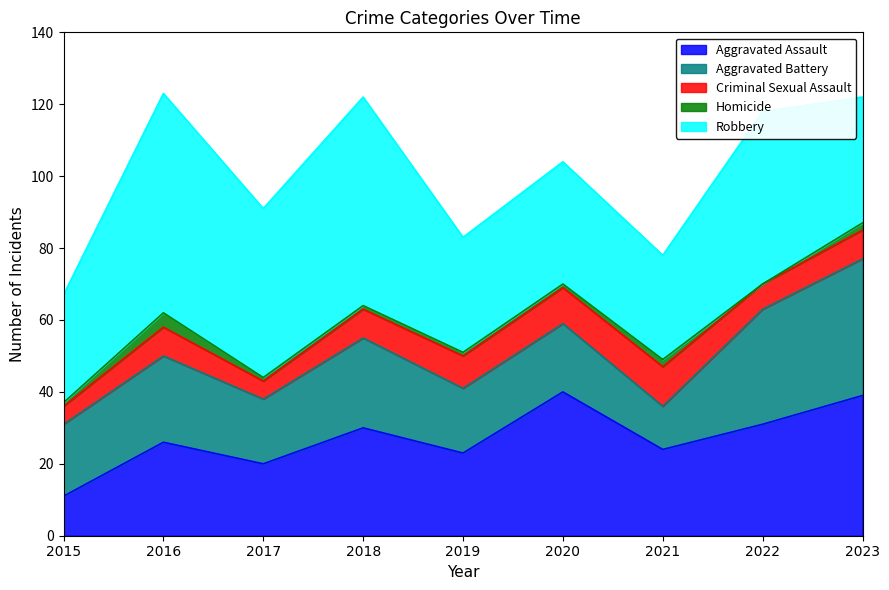

What are all the series names shown in the legend?

Aggravated Assault, Aggravated Battery, Criminal Sexual Assault, Homicide, Robbery